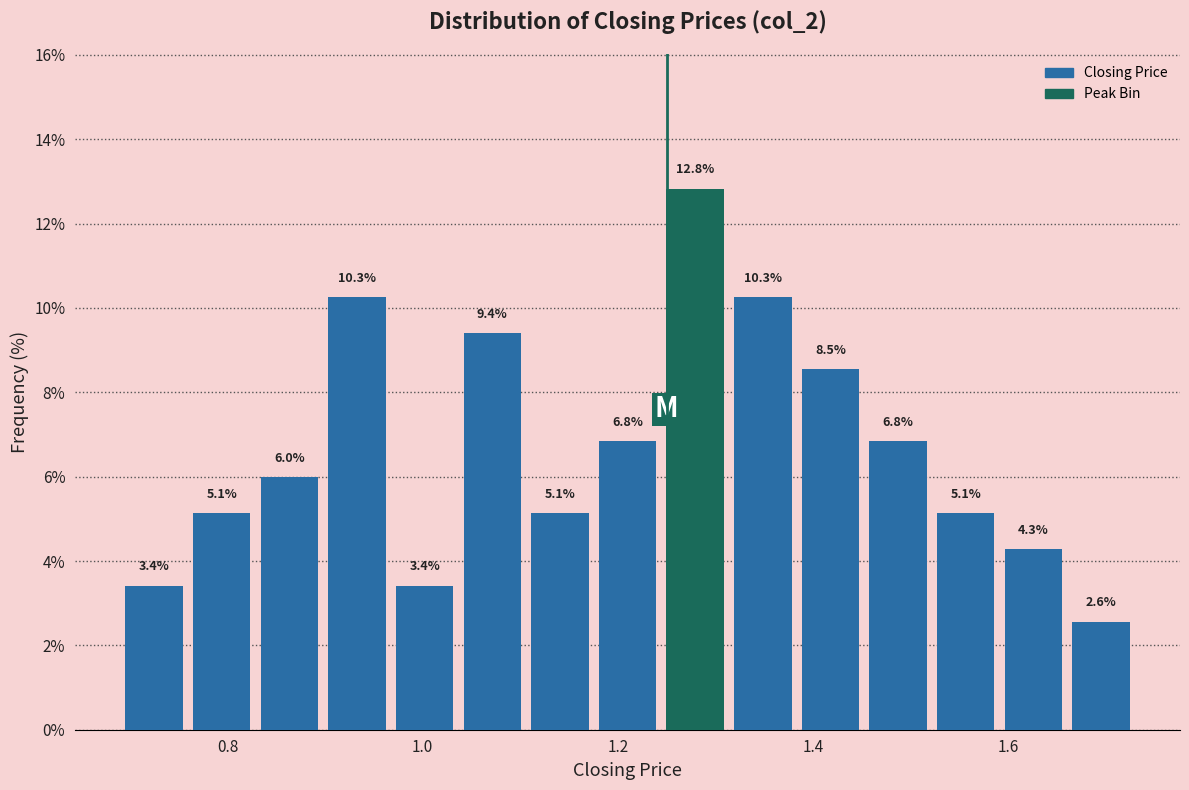

Around what value on the x-axis is the tallest bar? Give the approximate position of its centre, as read against the axis.

1.28